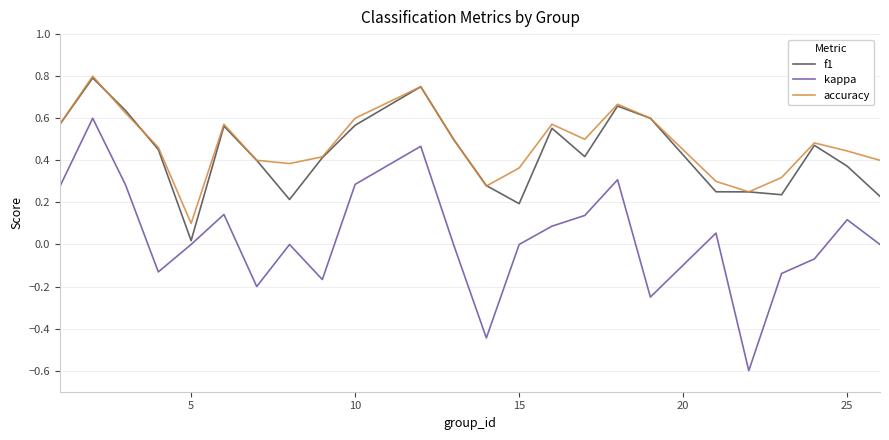

What is the minimum value for kappa?

-0.6